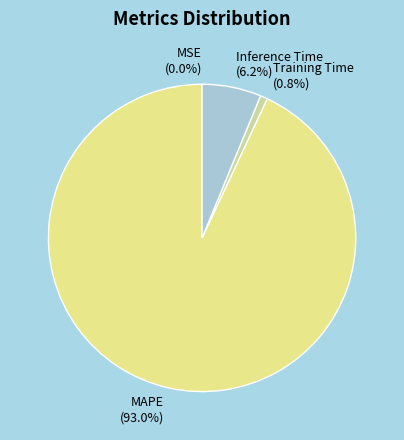

True or false: Training Time accounts for 1% of the total.

True